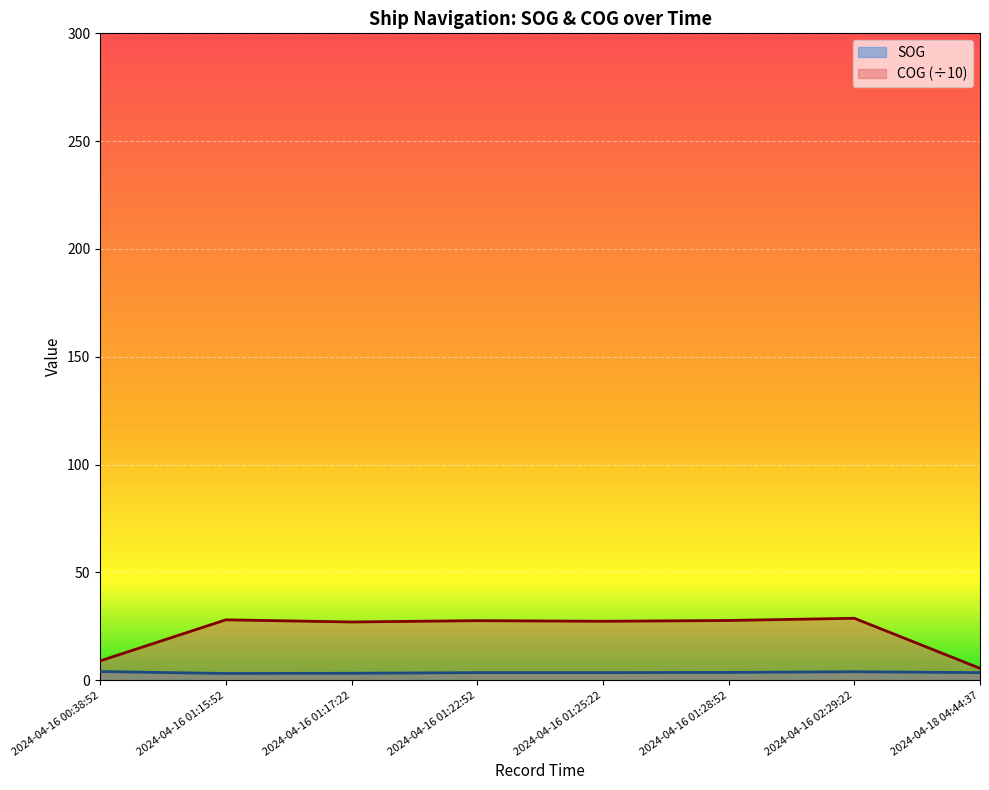

True or false: SOG and COG intersect in this chart.

False